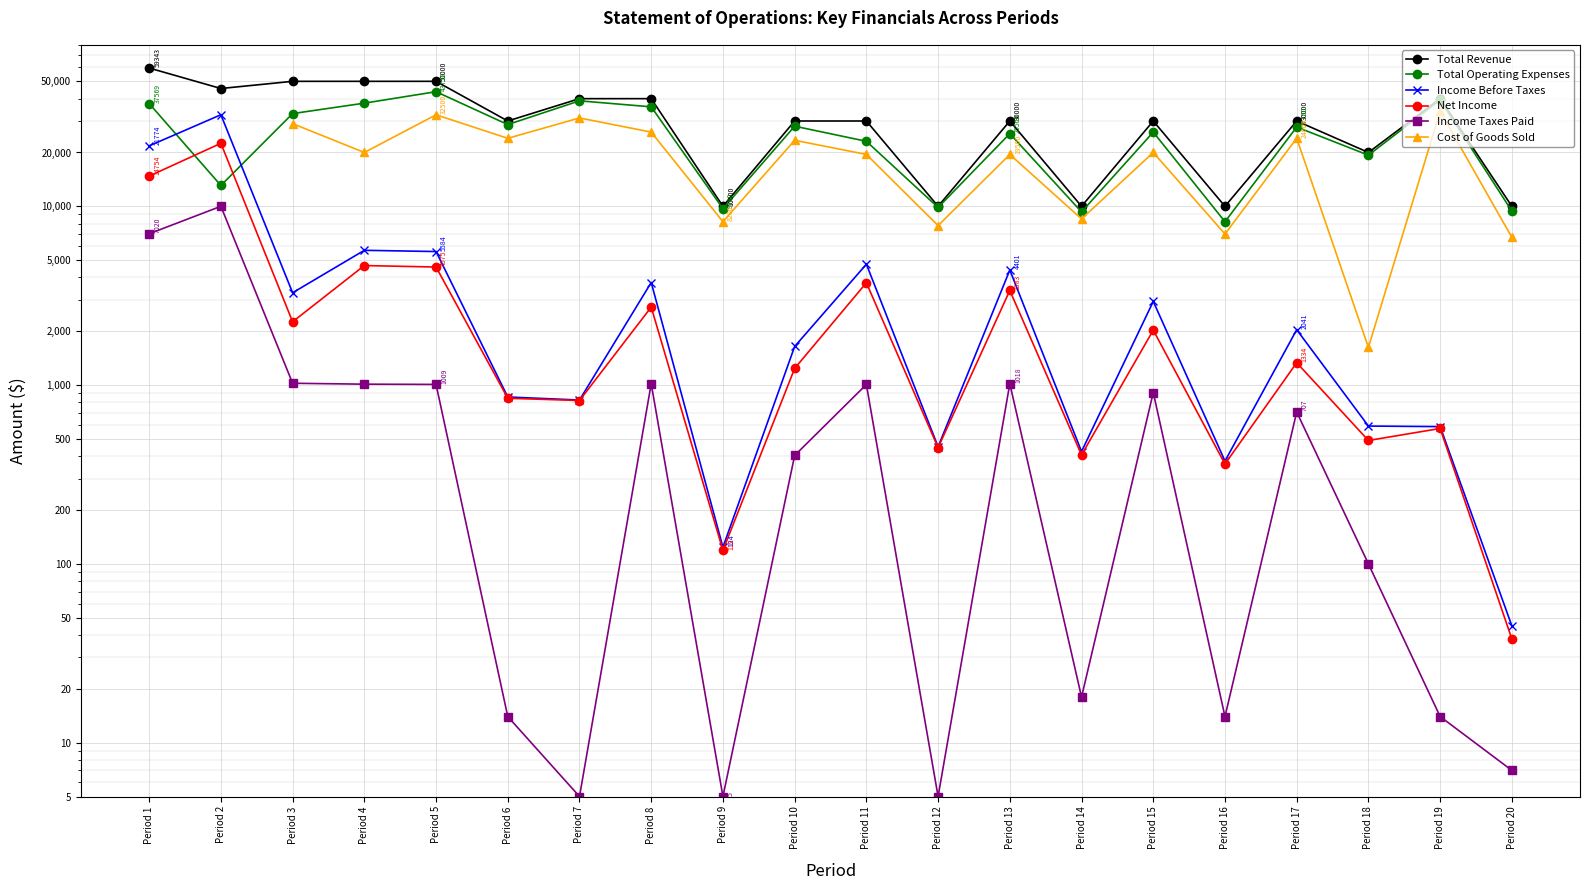

The value of Total Operating Expenses at Period 15 is 37462.1. True or false?

False